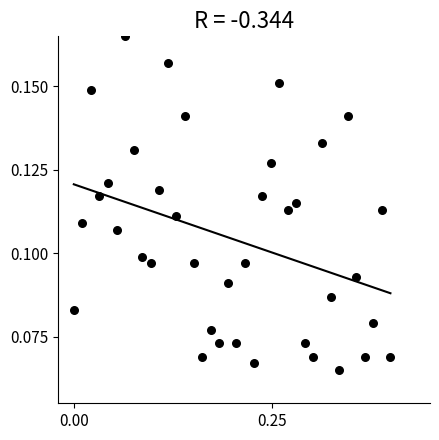

What is the range of X values (max minus min)?

0.4